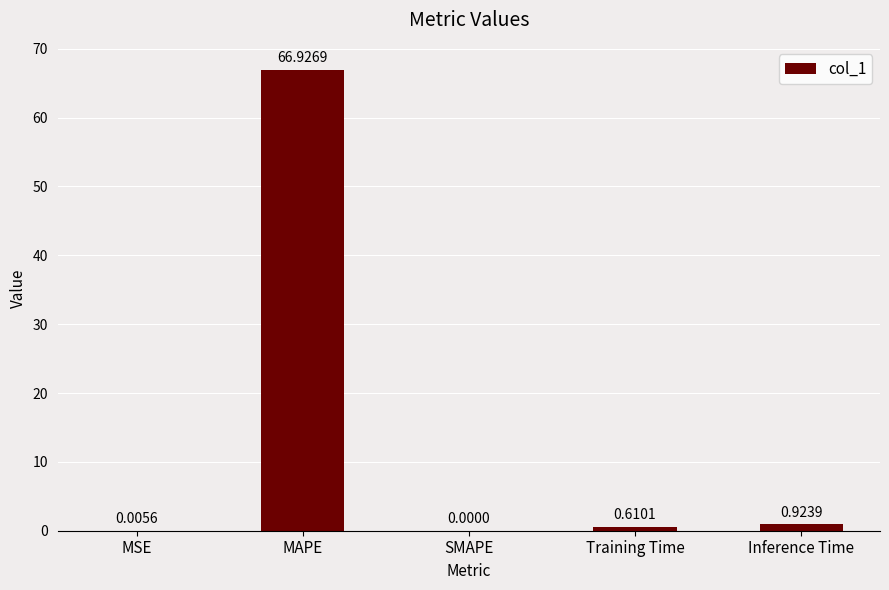

Count the number of categories in the chart.

5